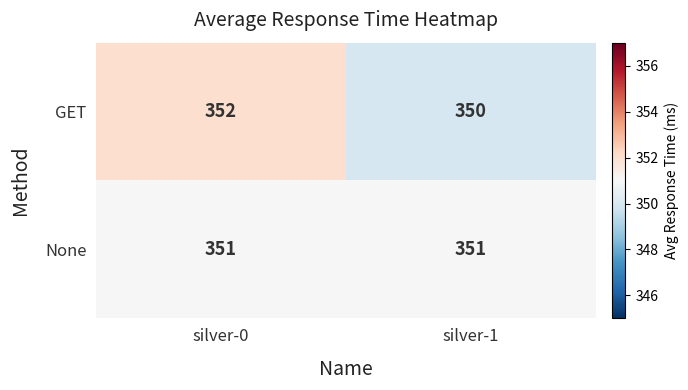

Rank the series at silver-0 from lowest to highest value.

None, GET